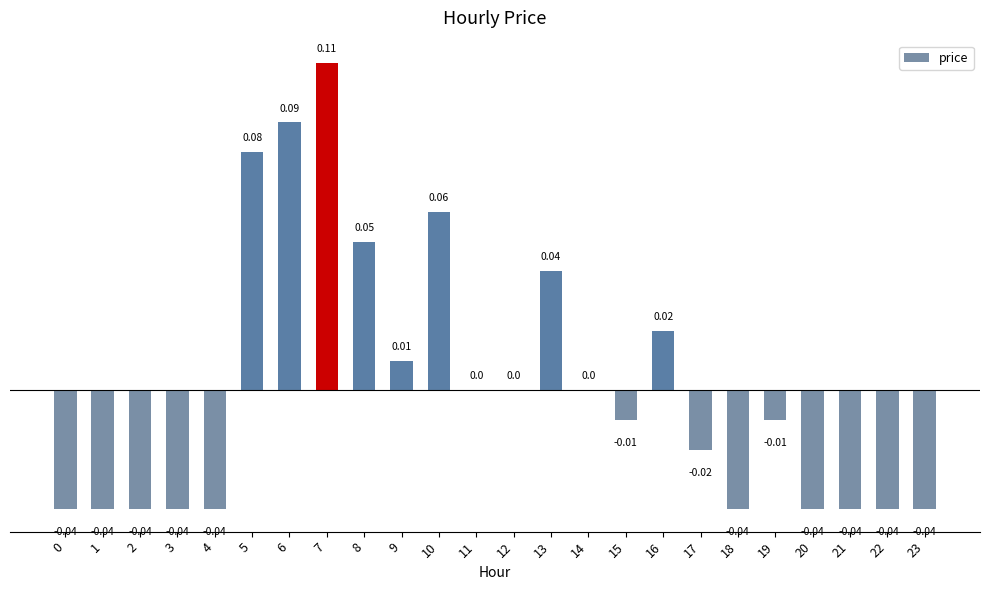

Between 4 and 12, which is larger?

12